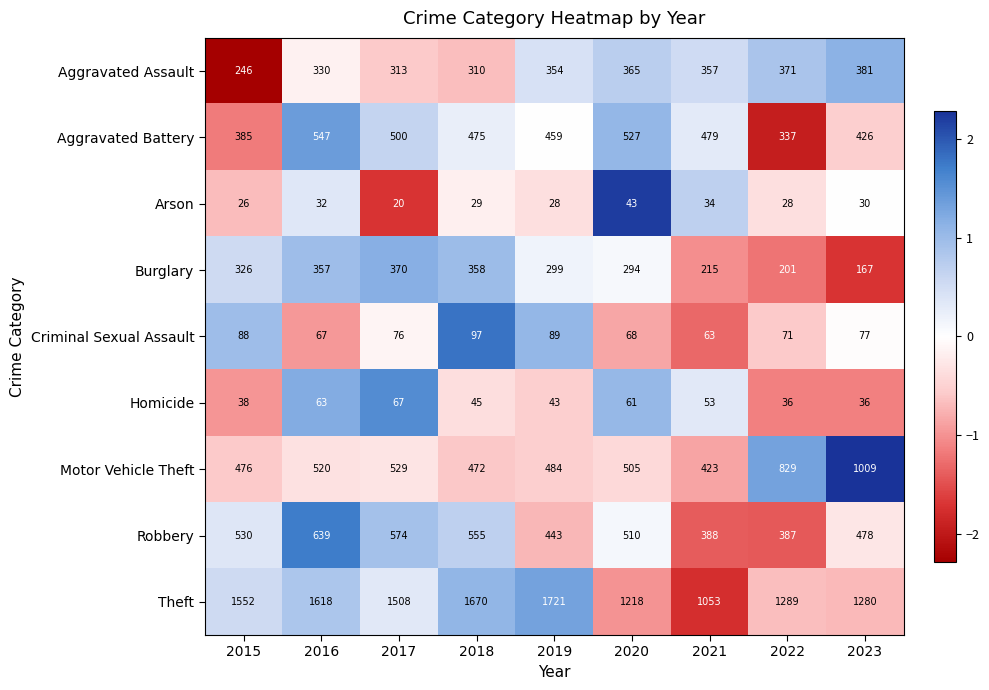

Rank the series at 2015 from lowest to highest value.

Arson, Homicide, Criminal Sexual Assault, Aggravated Assault, Burglary, Aggravated Battery, Motor Vehicle Theft, Robbery, Theft